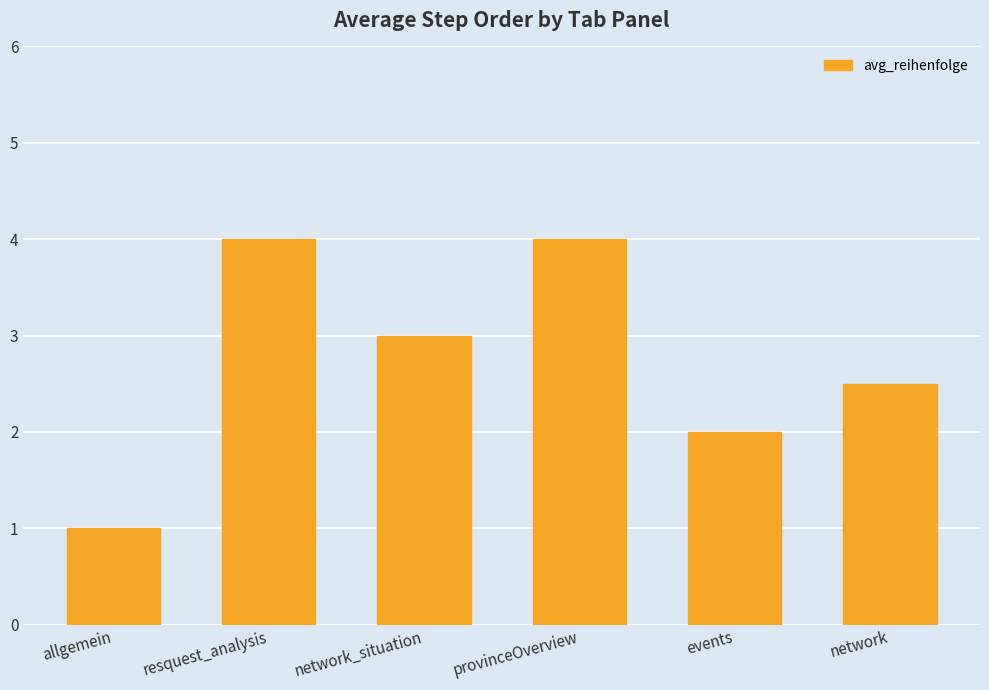

What position from the right is network_situation?

4